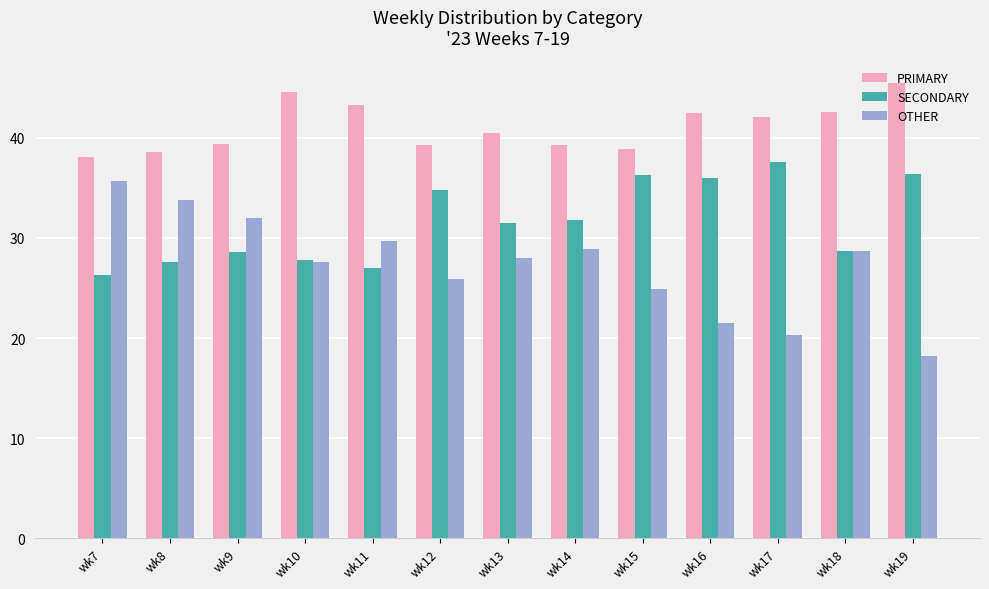

How many bars are there in each group?

3